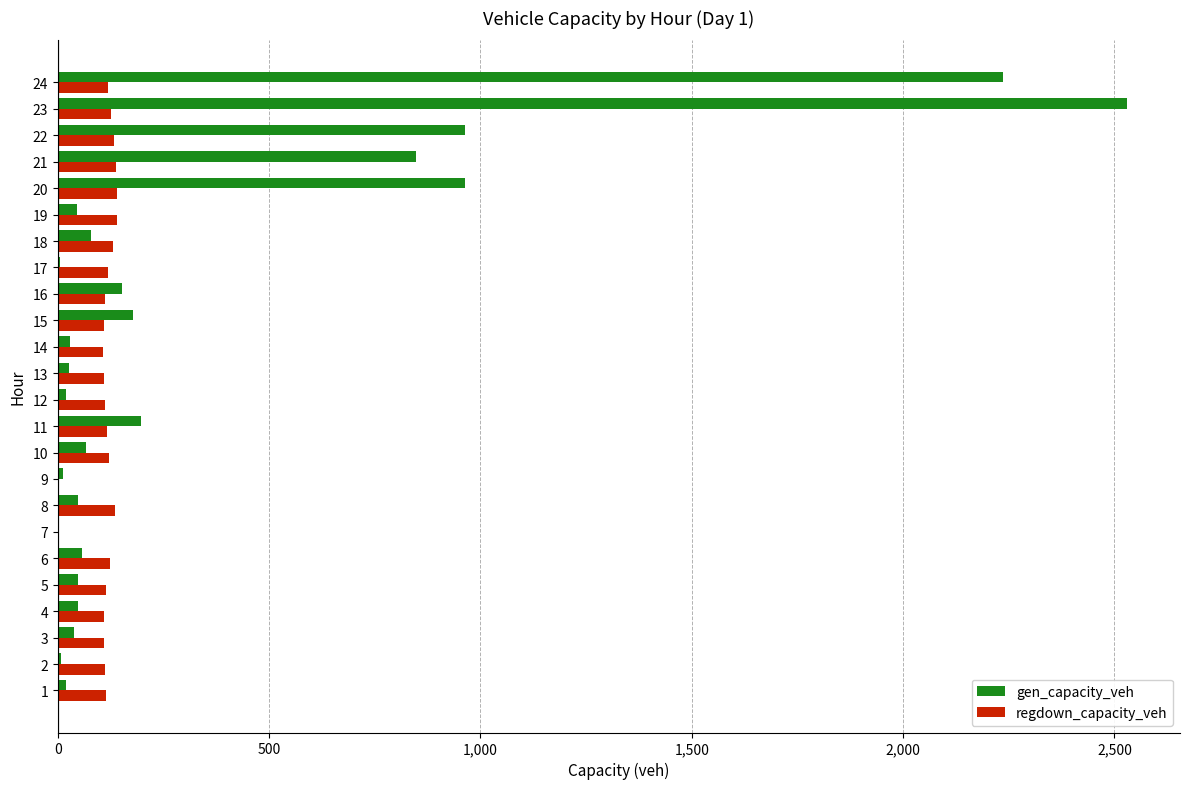

Which series has the widest spread of values?

gen_capacity_veh